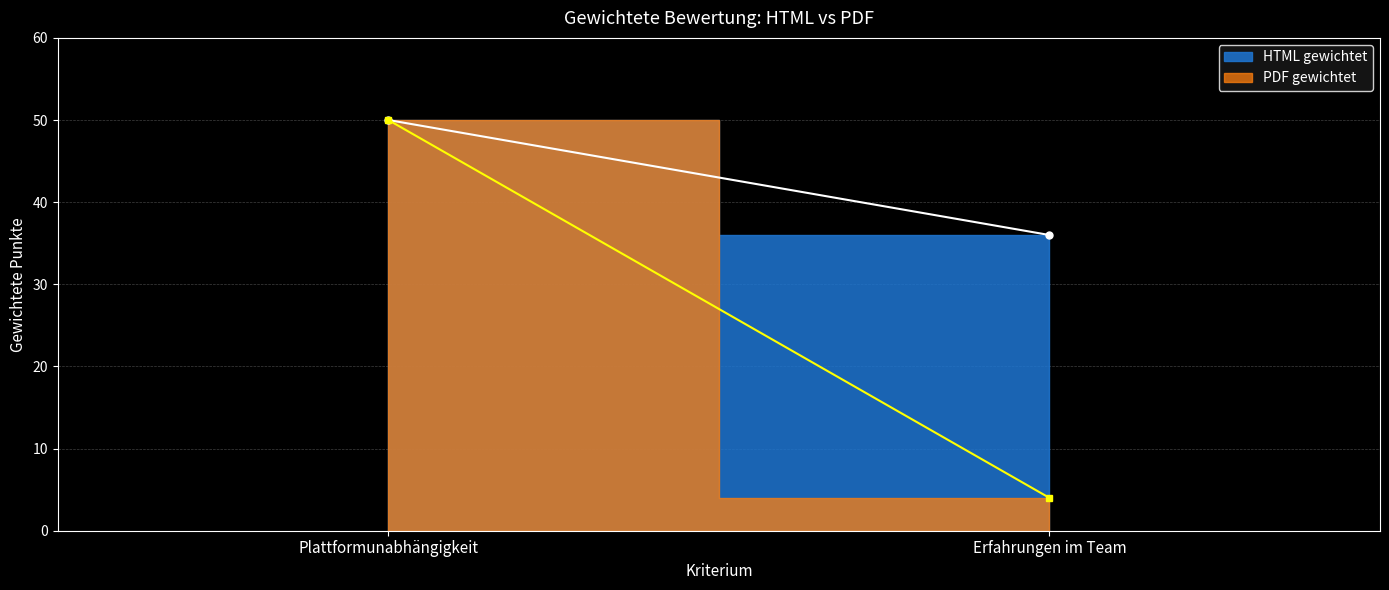

How many lines are shown in the chart?

2